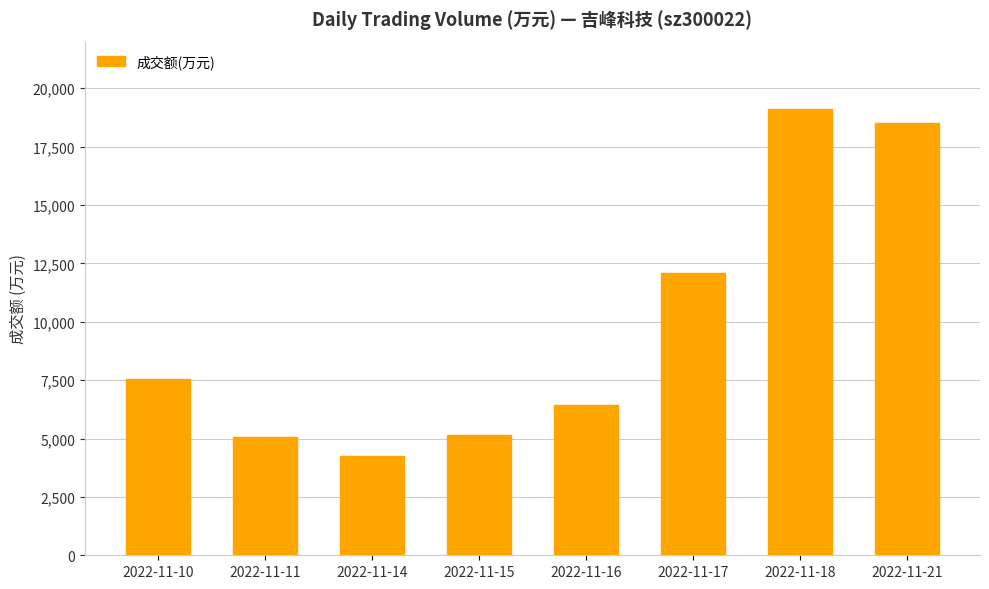

What is the greatest value displayed?

19129